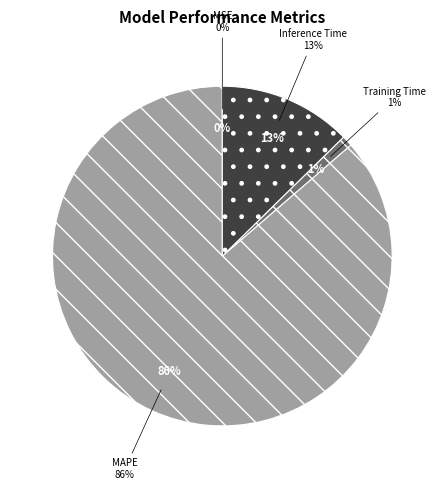

Which category has the biggest portion of the pie?

MAPE